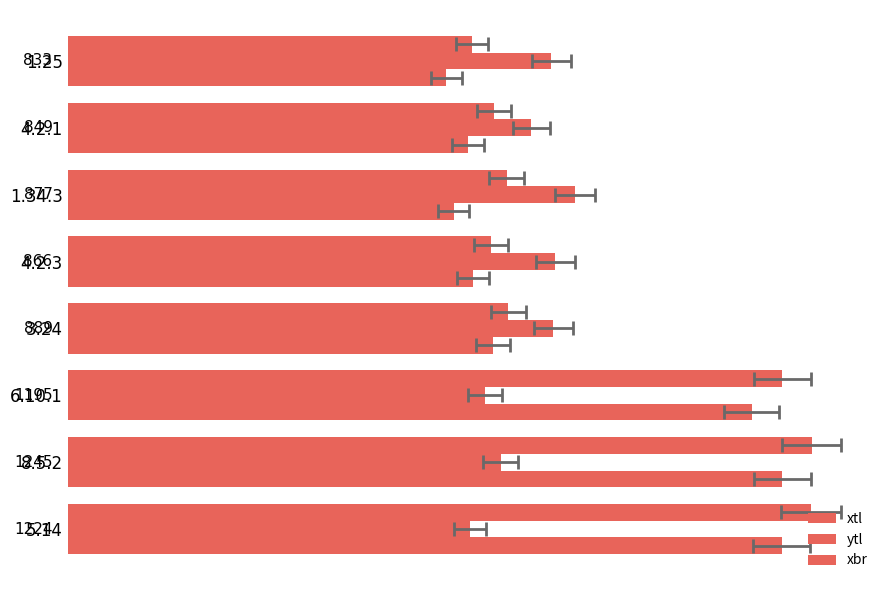

Does the chart contain stacked bars?

No